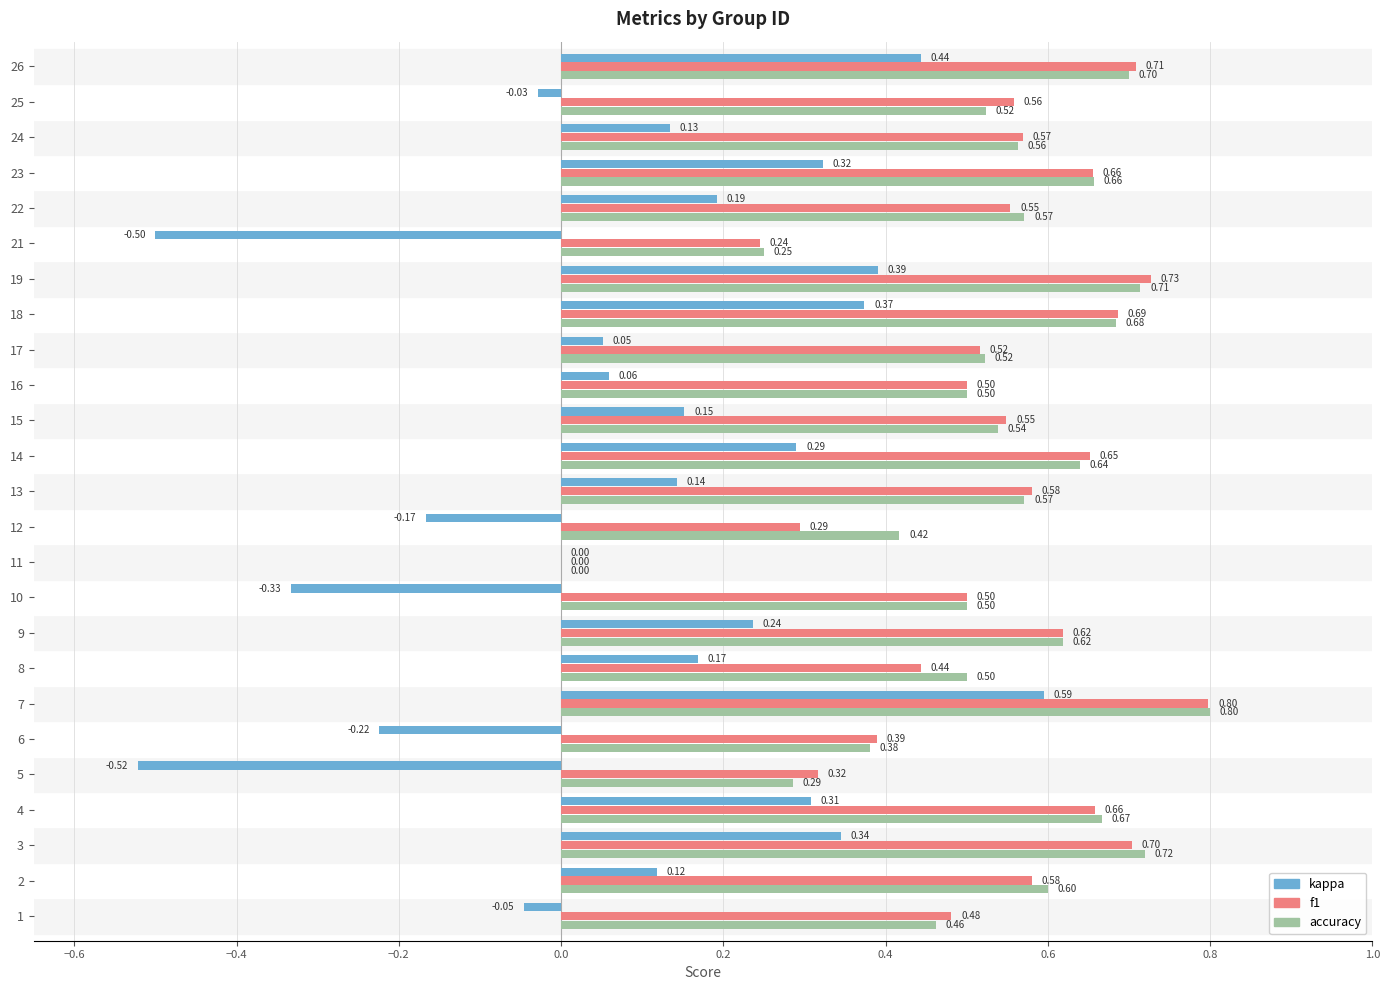

Between 5 and 18, which series saw the biggest shift?

kappa